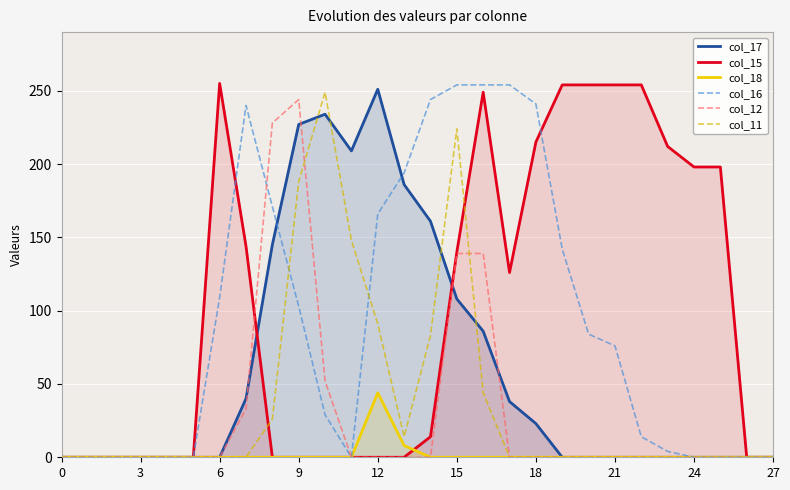

What is the spread (max minus min) of values at 18?

241